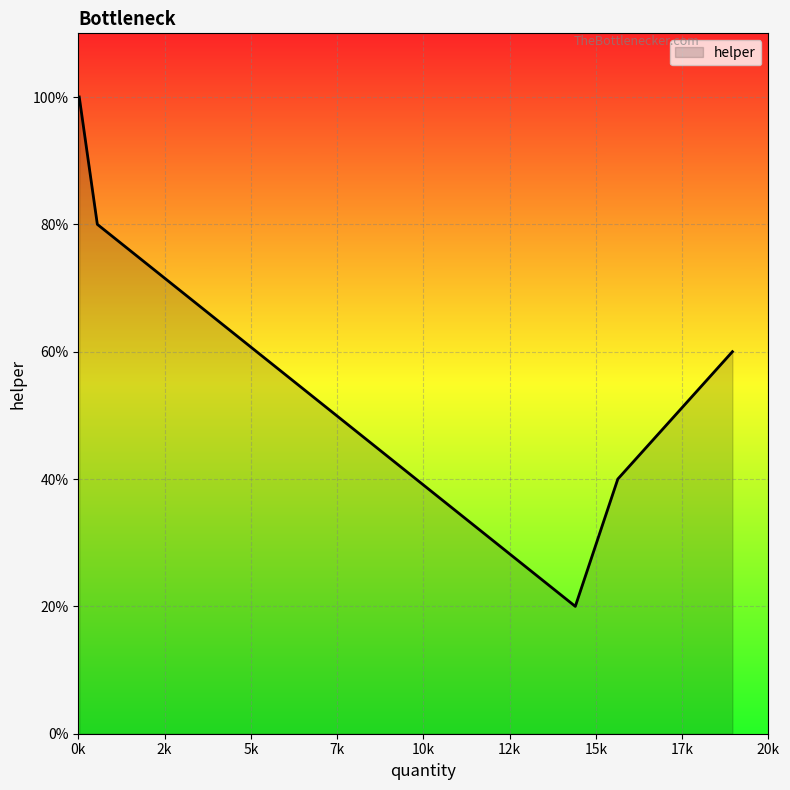

Does the chart have visible grid lines?

Yes